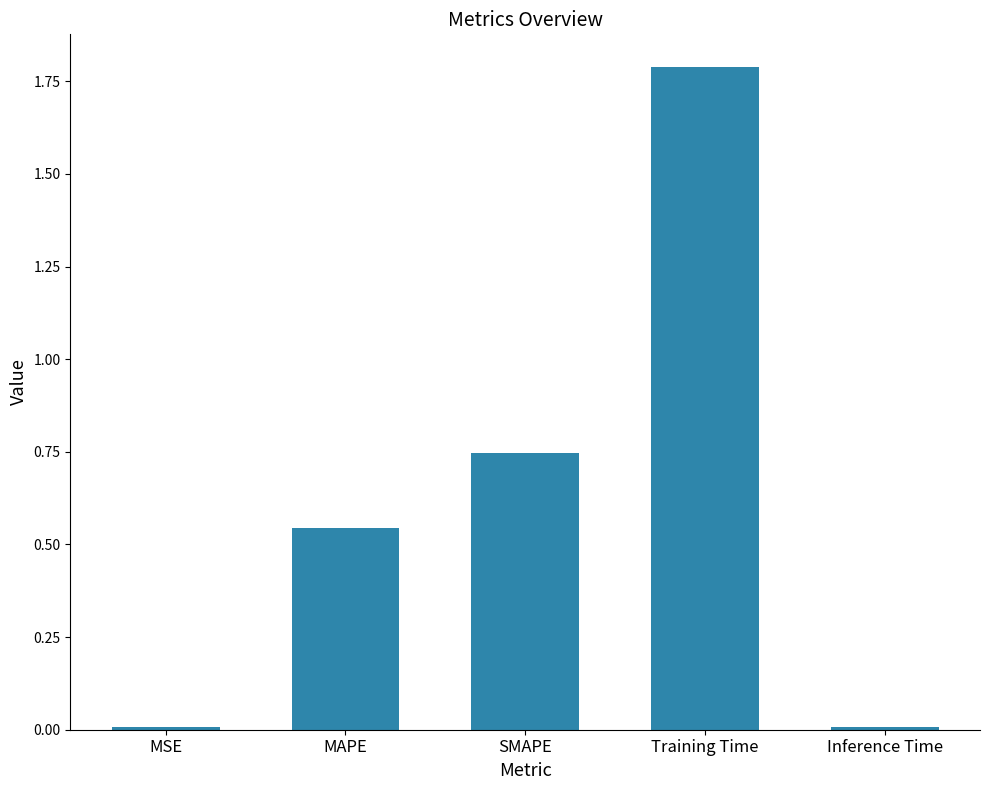

The value at Training Time is 2.7. True or false?

False